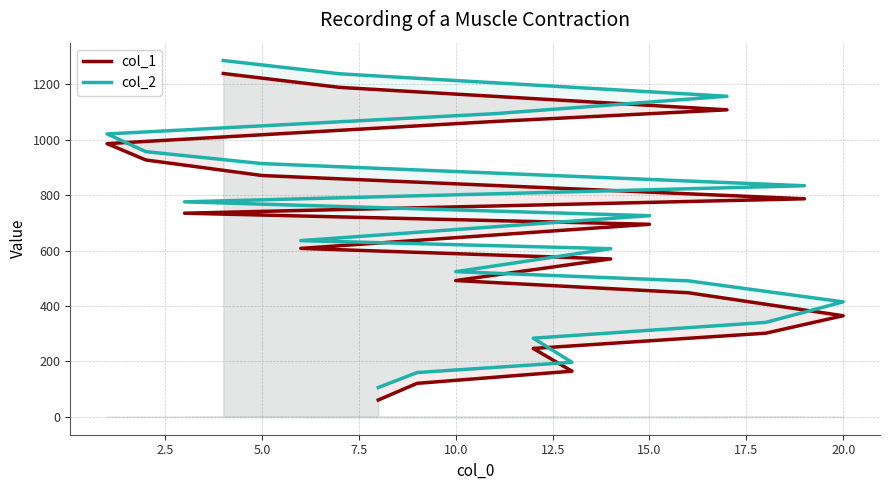

What is the sum of all col_2 values?

13764